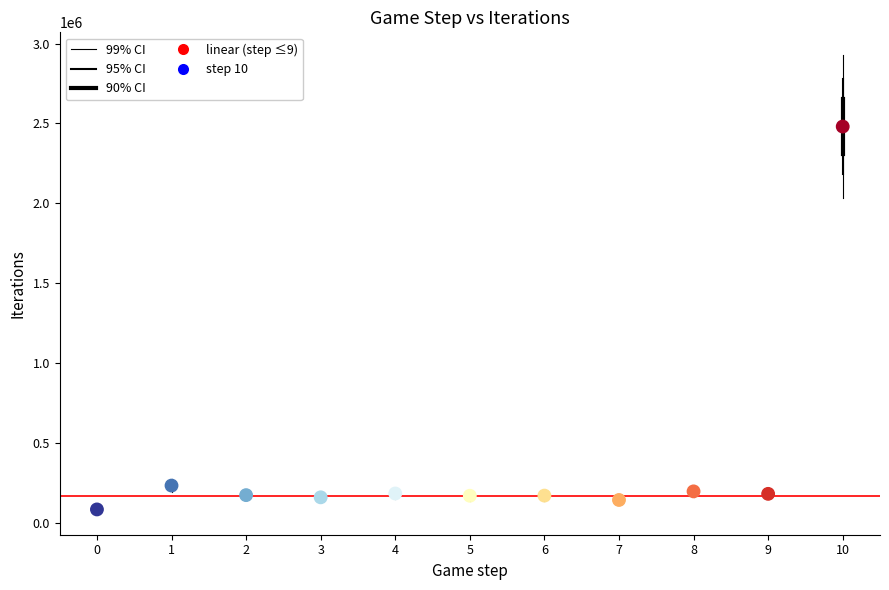

What Y value in the scatter plot is closest to 1282990?

234566